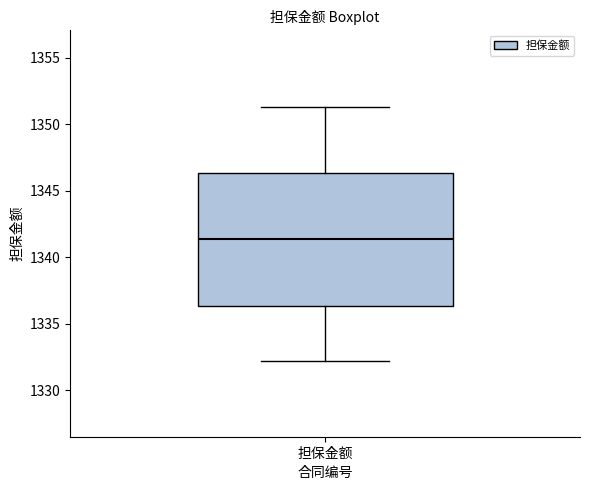

Transcribe this box plot: give where the median line is, the range the box spans, and where the two whiskers end, as read against the y-axis. The values are not printed on the chart, so give them approximately, as read against the axis.

median 1341.5, box 1336.5 to 1346.5, whiskers 1332.0 to 1351.5